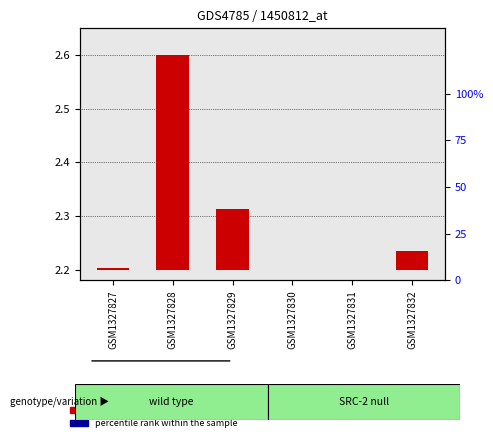

Which series has the largest range (max minus min)?

transformed count